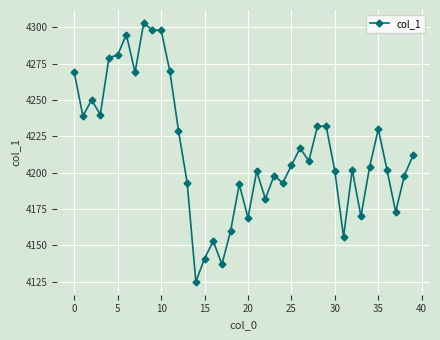

What is the value of the 34th point from the left?

4170